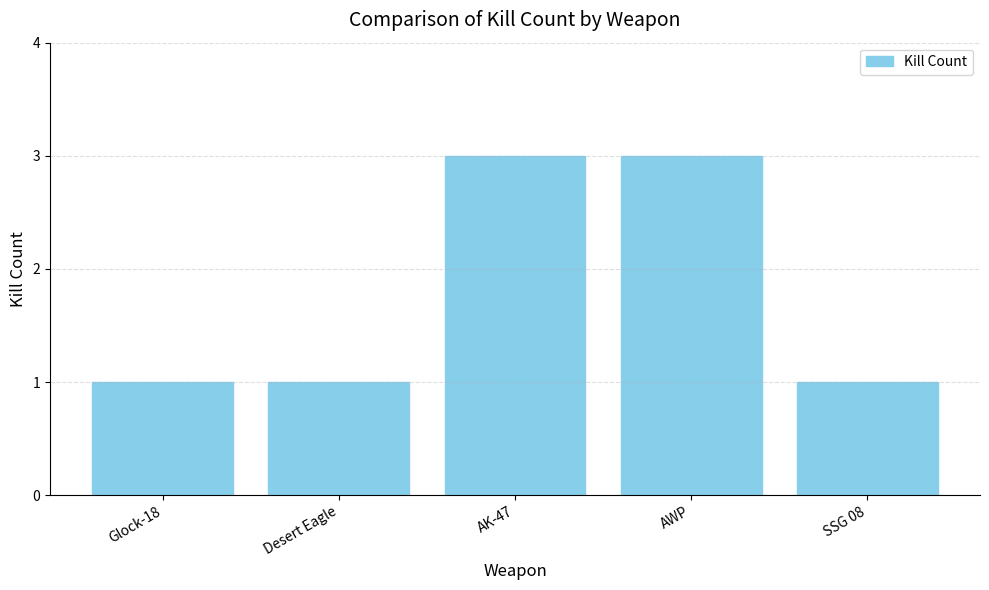

What is the label of the 5th bar from the right?

Glock-18